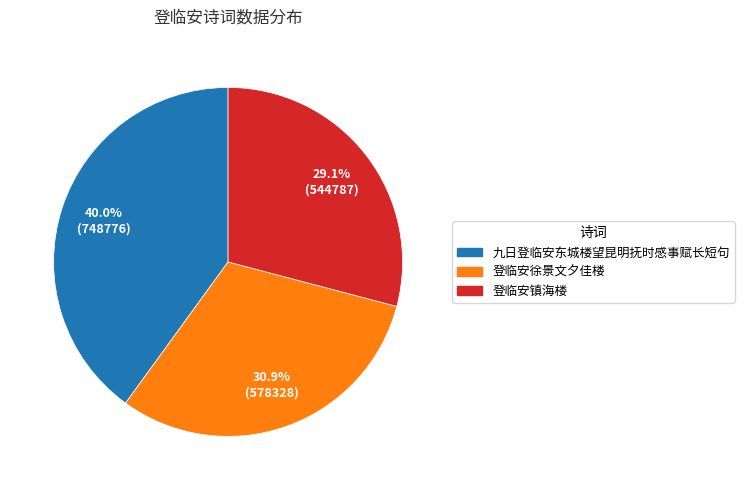

What percentage is the 登临安镇海楼 slice, to the nearest percent?

29%